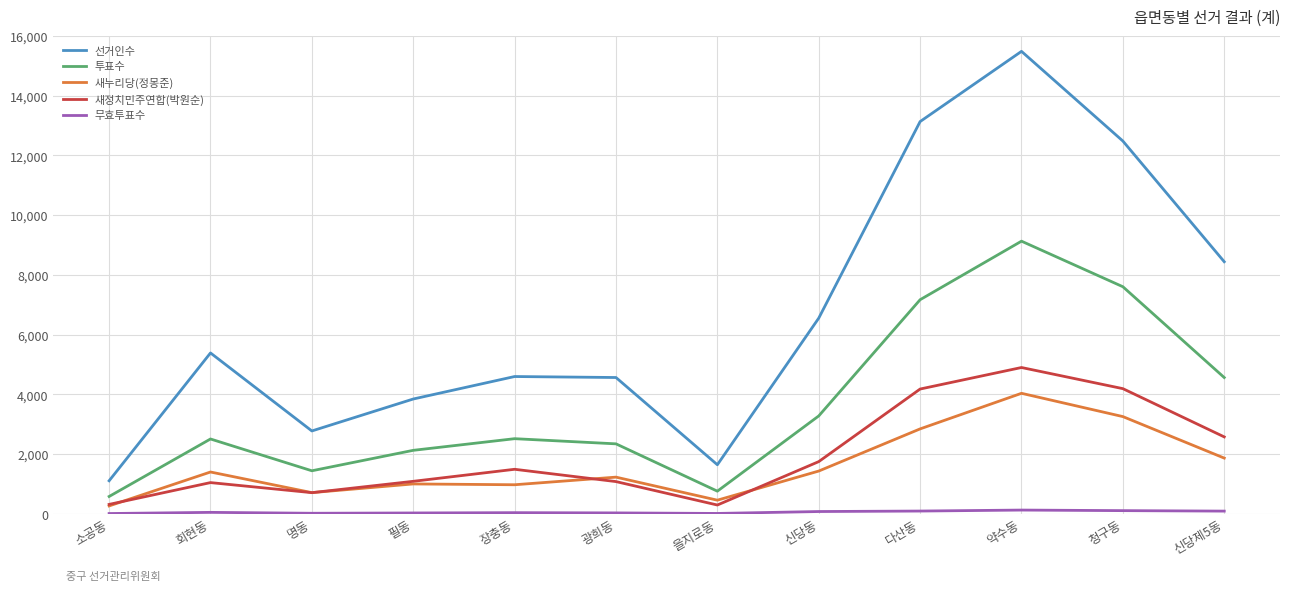

What is the smallest value displayed?

5